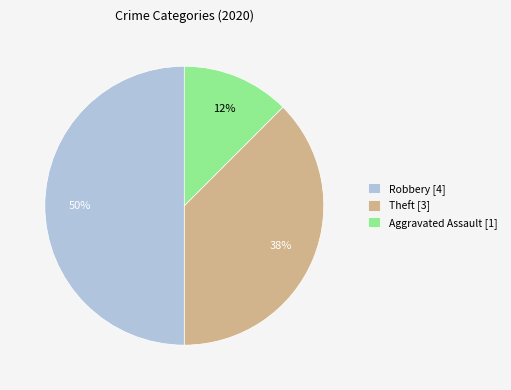

What percentage is the Robbery [4] slice, to the nearest percent?

50%